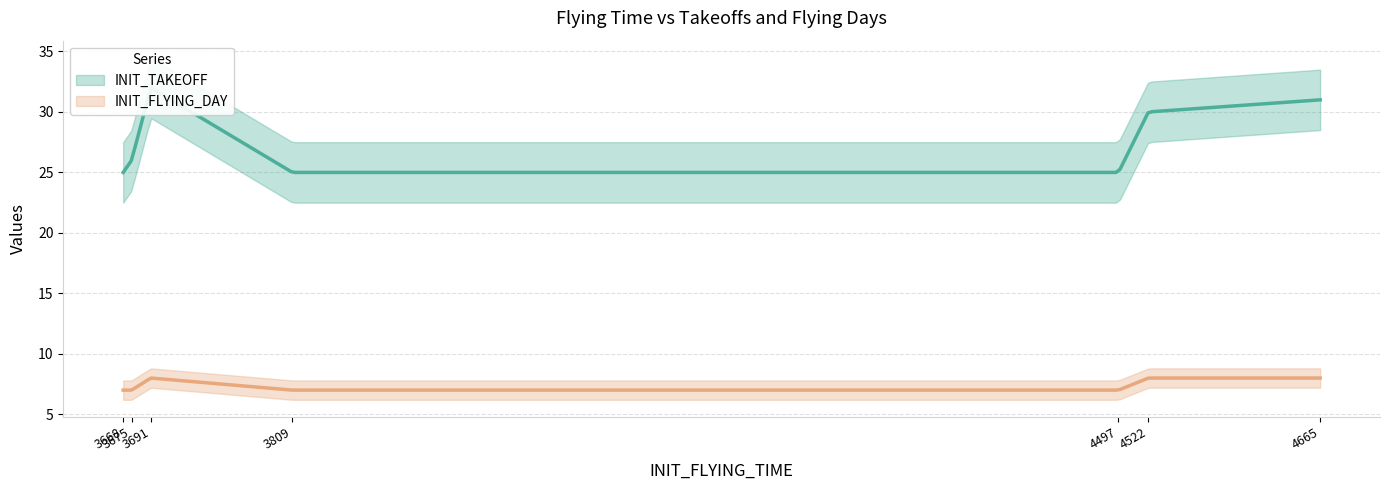

True or false: INIT_TAKEOFF and INIT_FLYING_DAY cross at least once.

False